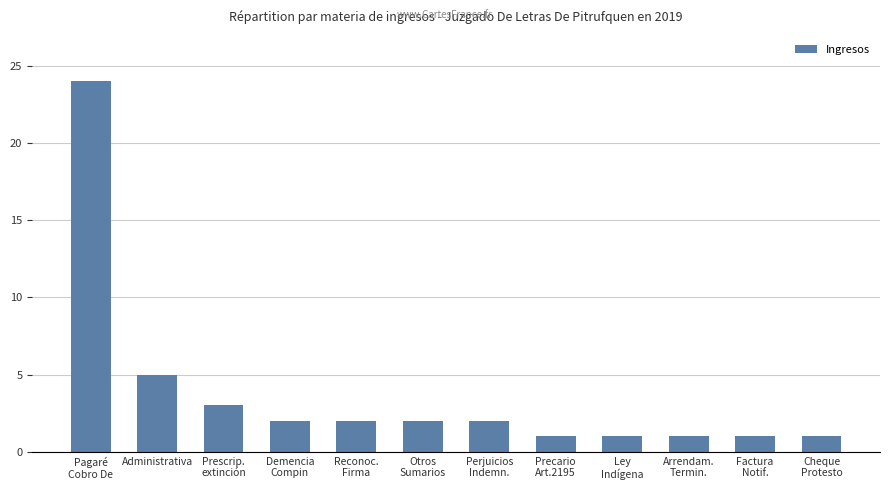

What is the greatest value displayed?

24